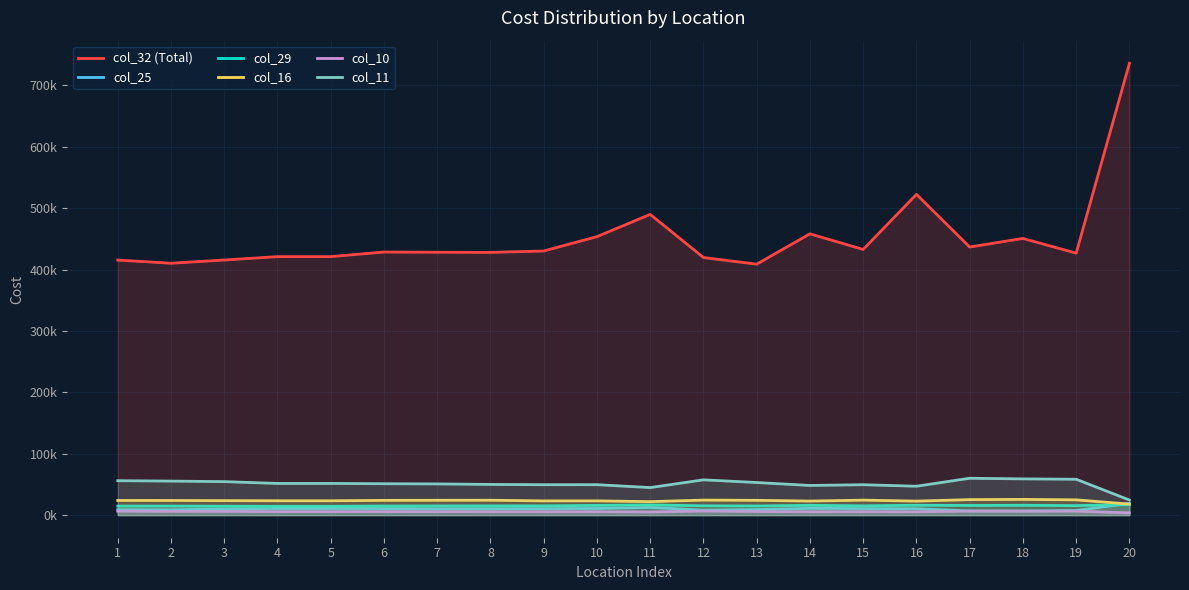

List the labels in order of col_11 value, largest first.

17, 18, 19, 12, 1, 2, 3, 13, 4, 5, 6, 7, 8, 10, 9, 15, 14, 16, 11, 20